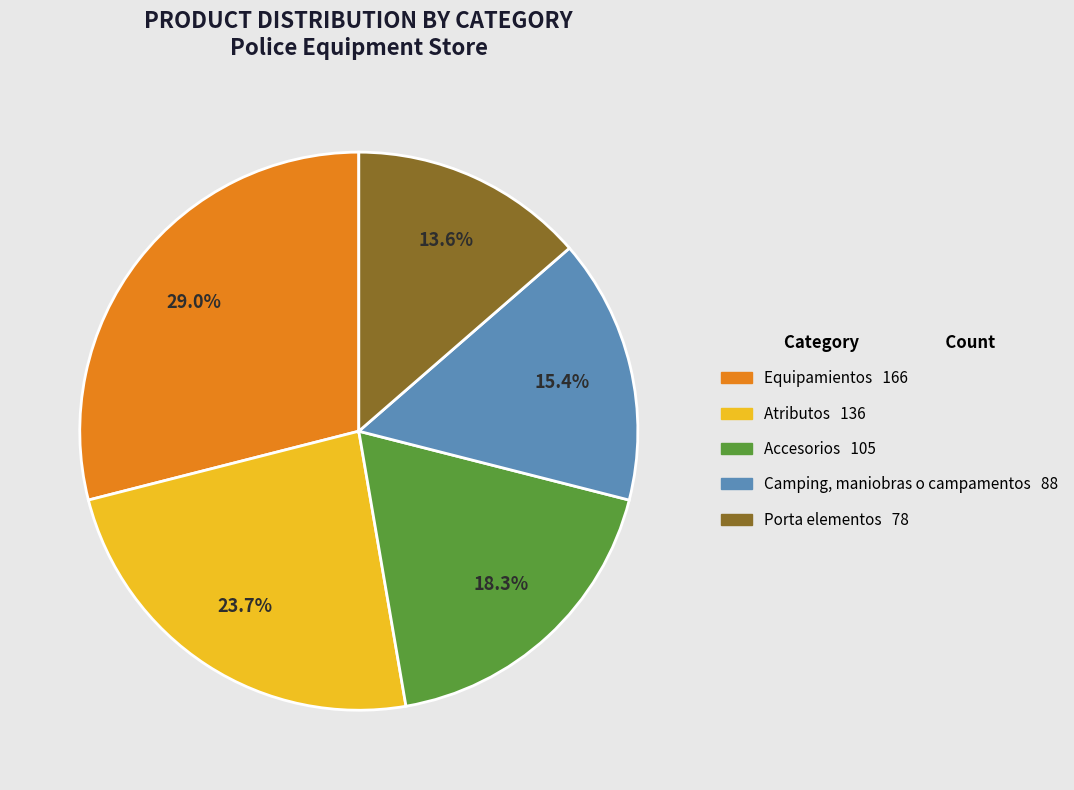

How many segments does this pie chart have?

5